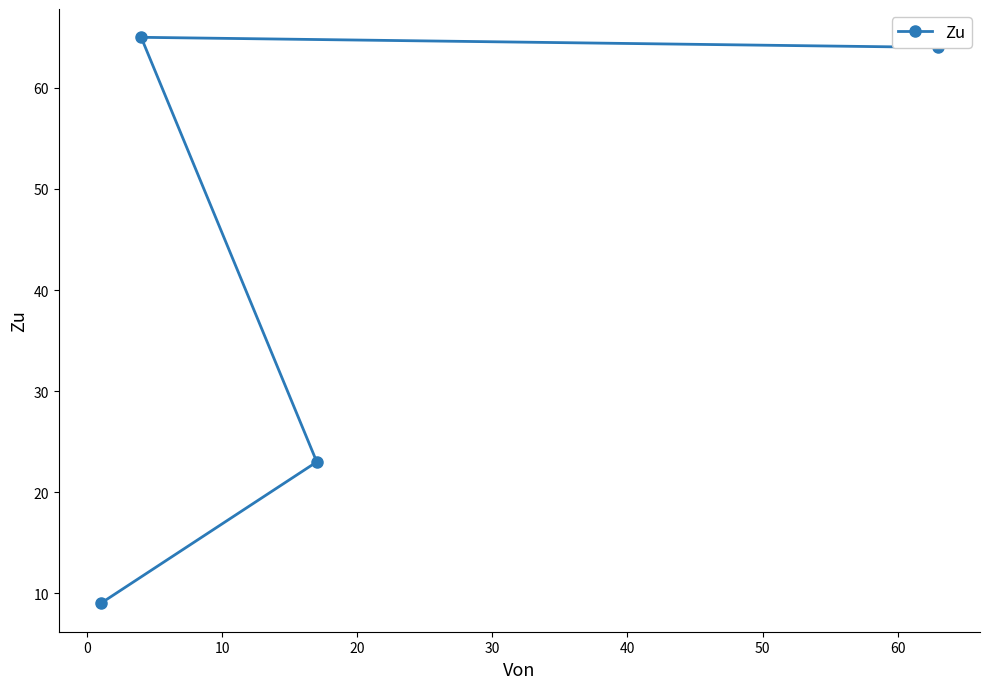

What is the greatest value displayed?

65